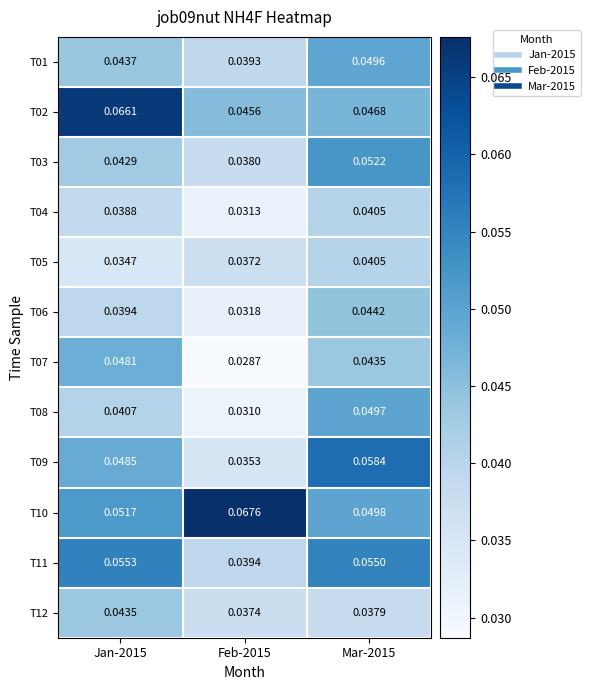

How many series are shown in this chart?

12